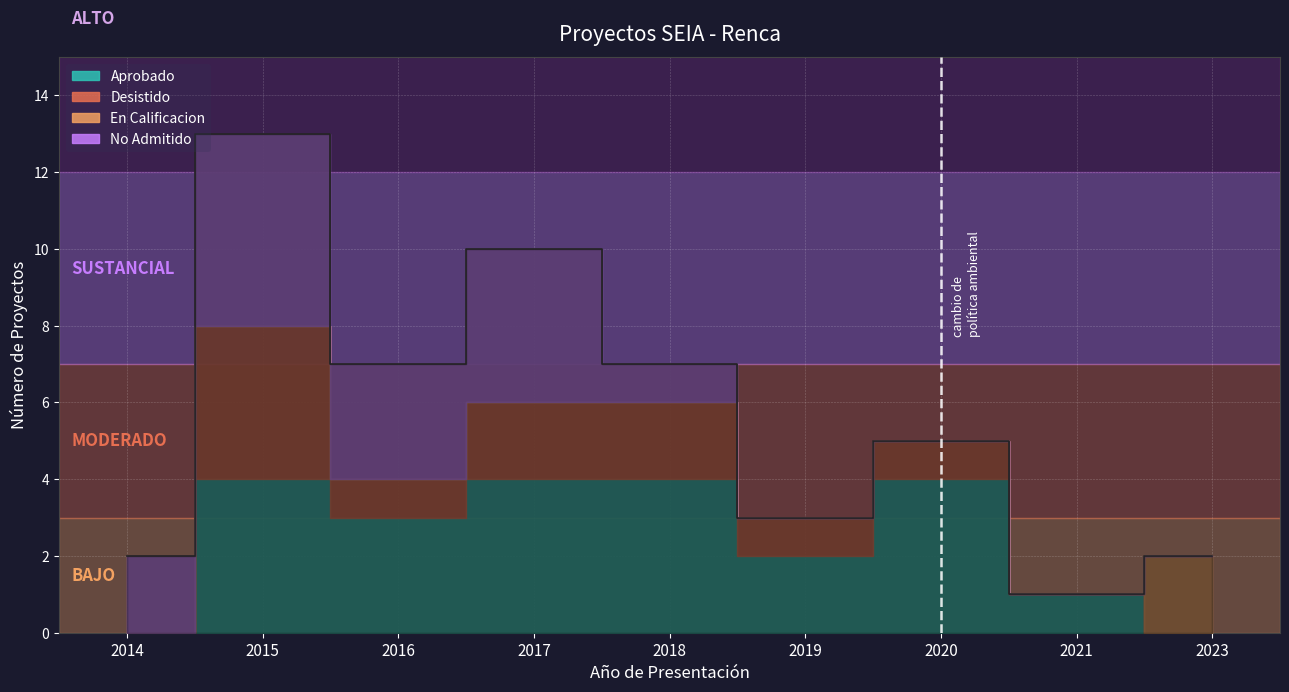

True or false: No Admitido and En Calificacion intersect in this chart.

False